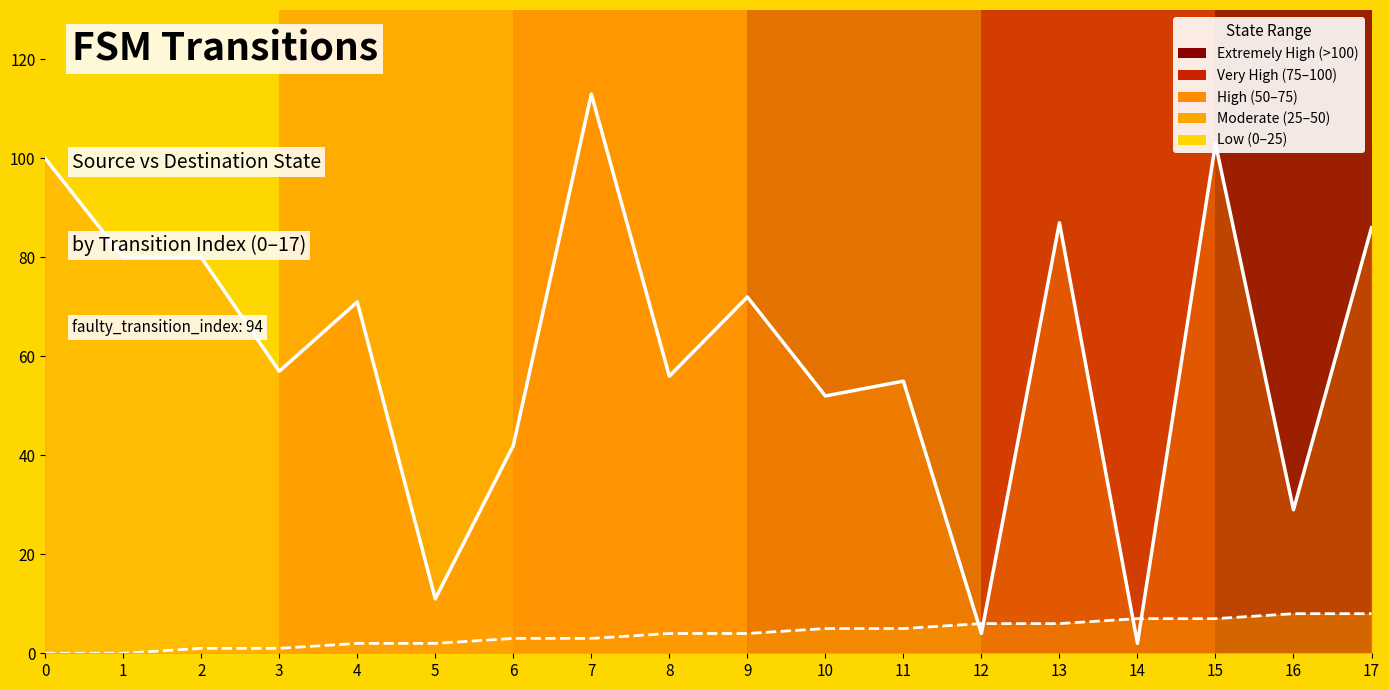

List the series in order of their peak value, lowest first.

source_state, destination_state